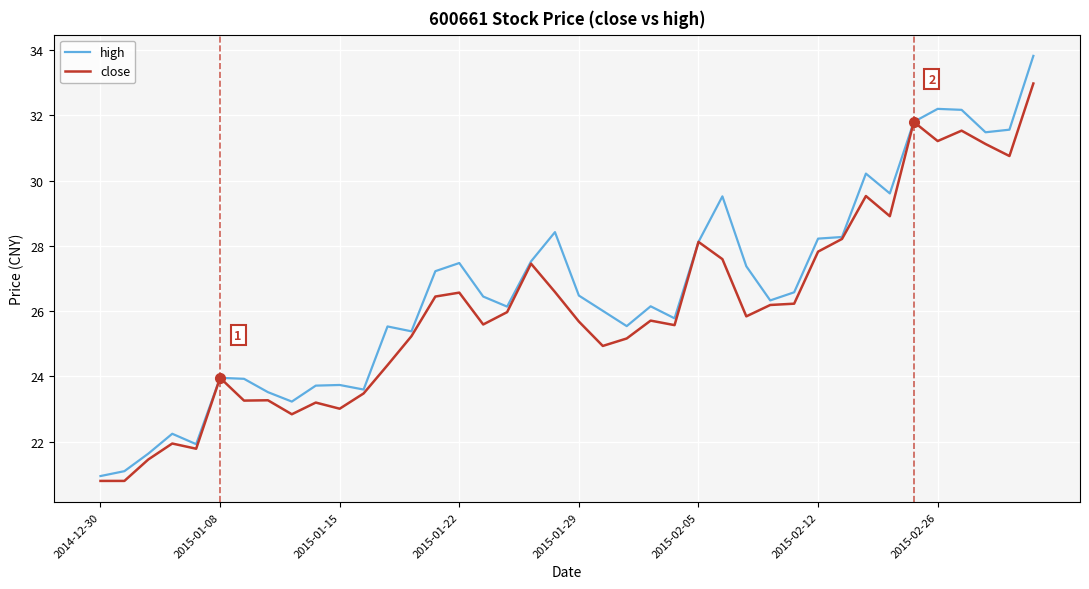

How many values in the close series exceed 25?

26